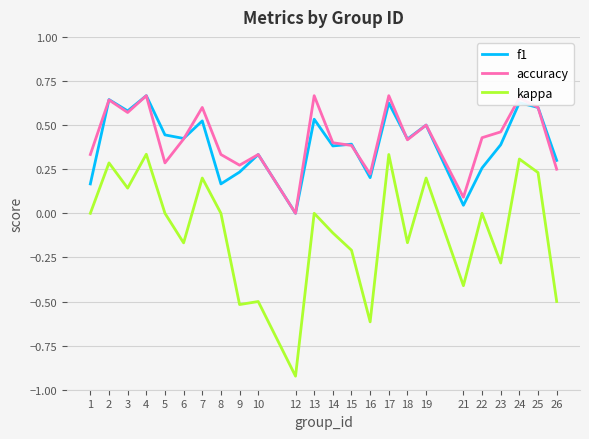

Which series has the largest range (max minus min)?

kappa